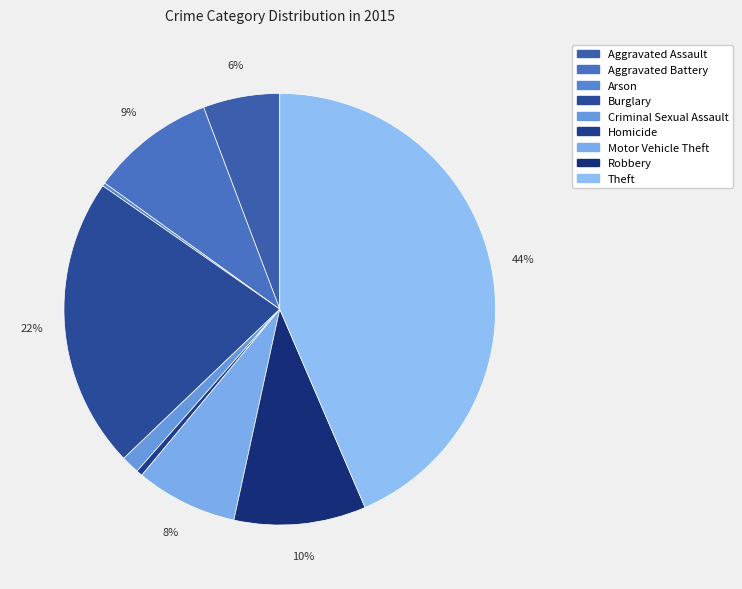

Combined, what portion of the pie is Arson and Aggravated Assault?

6.0%